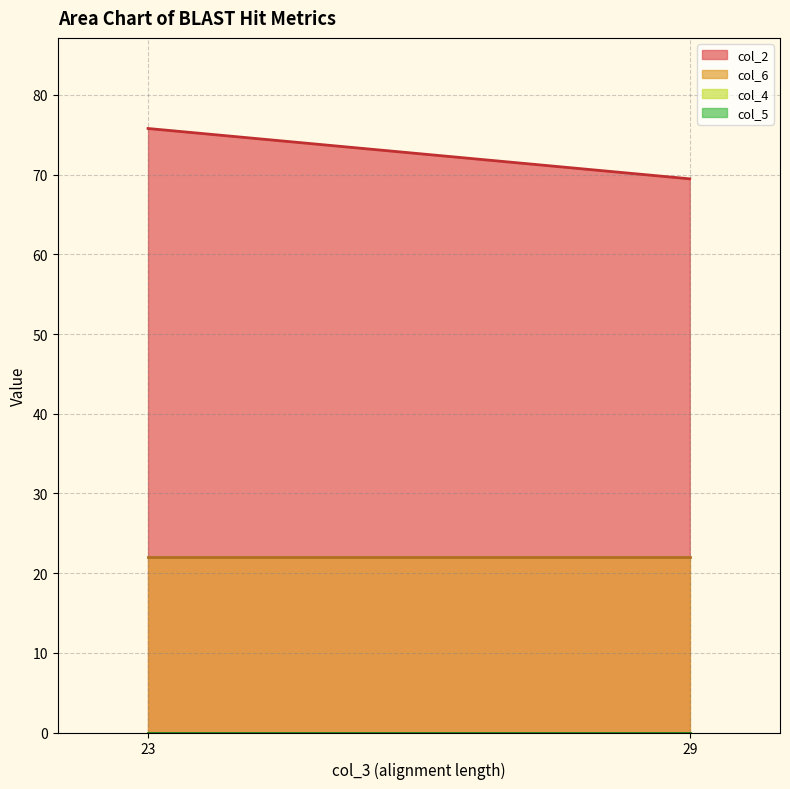

True or false: col_6 and col_4 intersect in this chart.

False